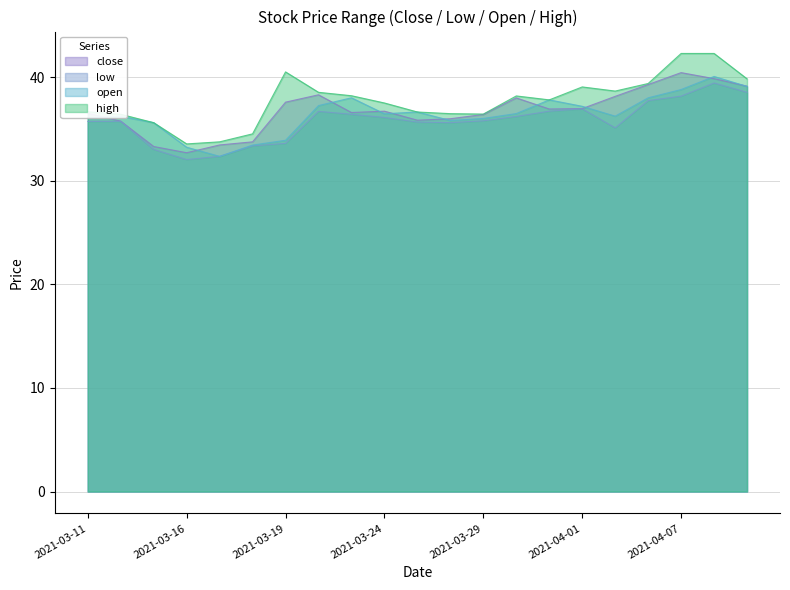

At which category is the sum across all series the highest?

2021-04-08